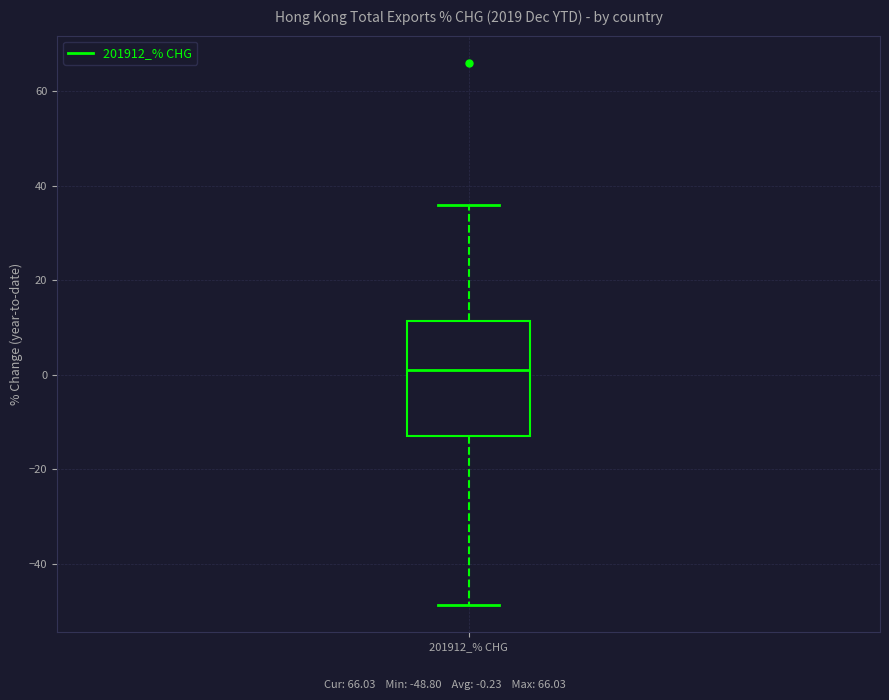

Transcribe this box plot: give where the median line is, the range the box spans, and where the two whiskers end, as read against the y-axis. The values are not printed on the chart, so give them approximately, as read against the axis.

median 0, box -14 to 12, whiskers -48 to 36